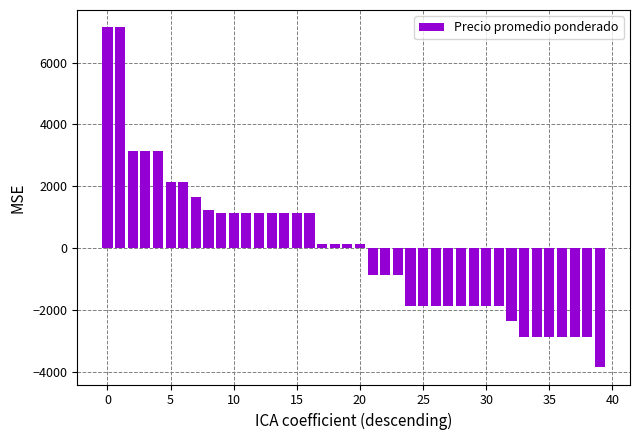

What is the greatest value displayed?

7147.5